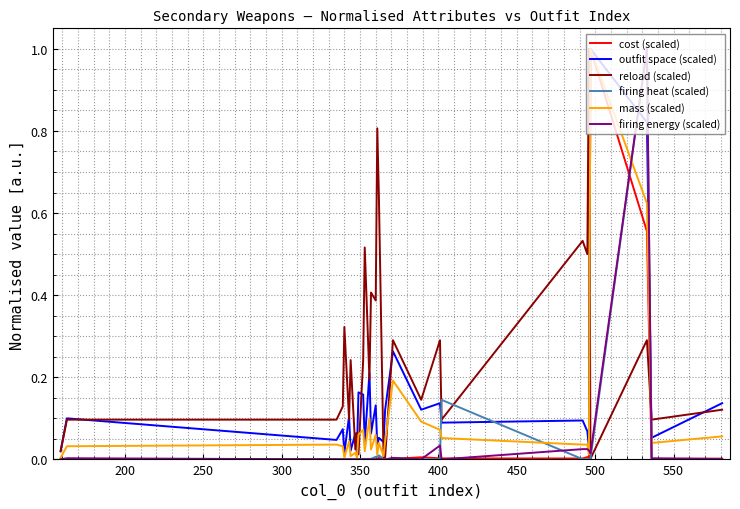

How many lines are shown in the chart?

6